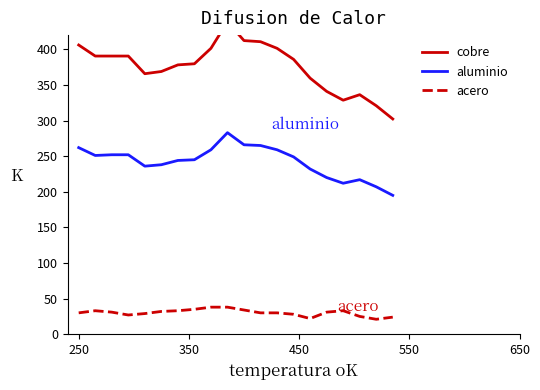

How many lines are shown in the chart?

3